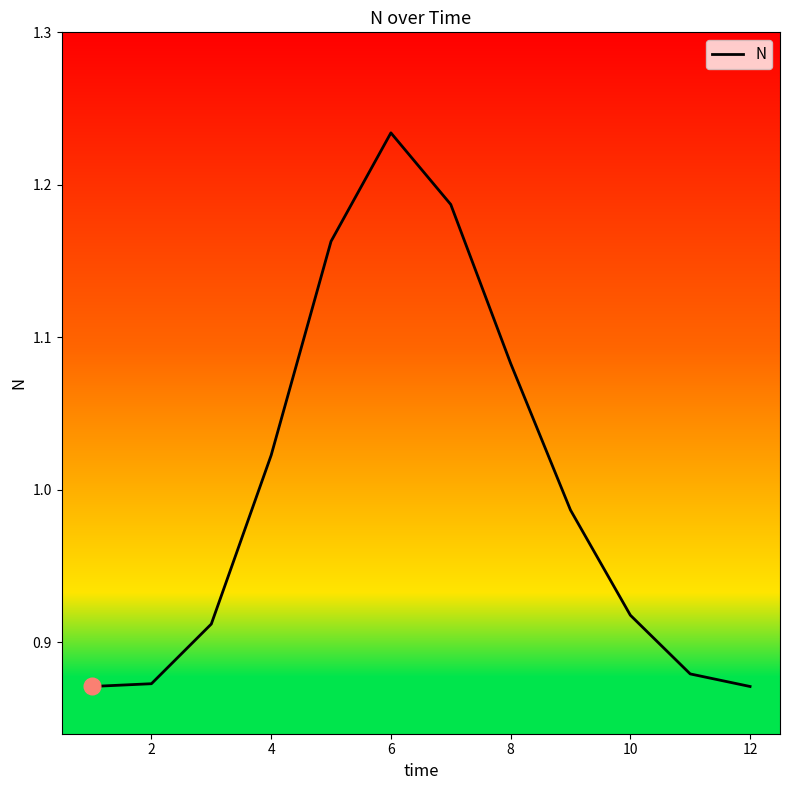

Does the chart display data point markers on the line(s)?

No